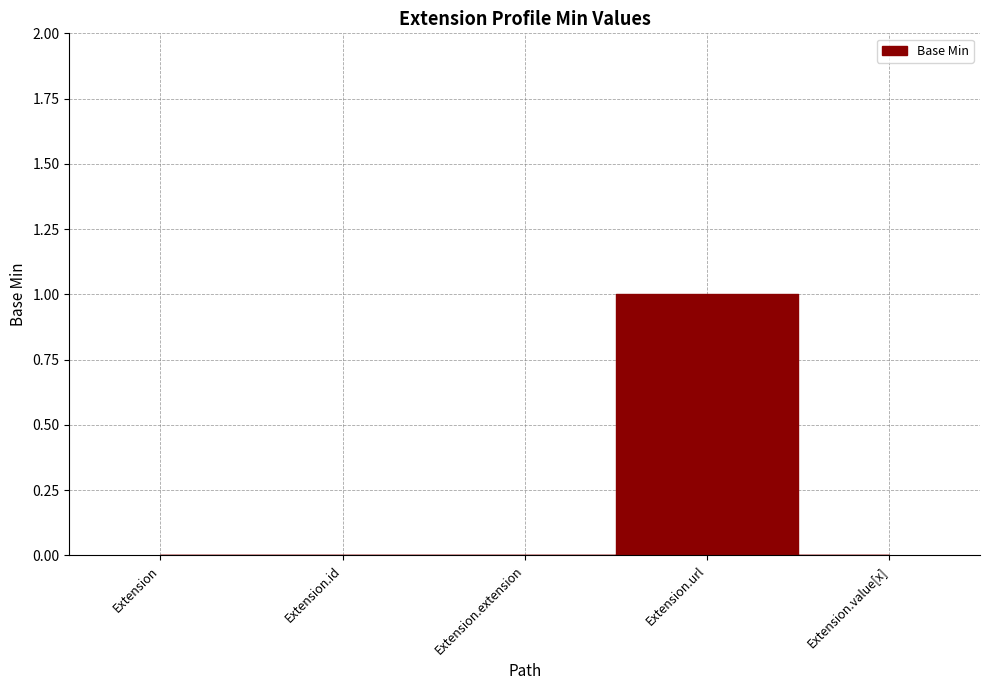

The value at Extension.extension is 0. True or false?

True